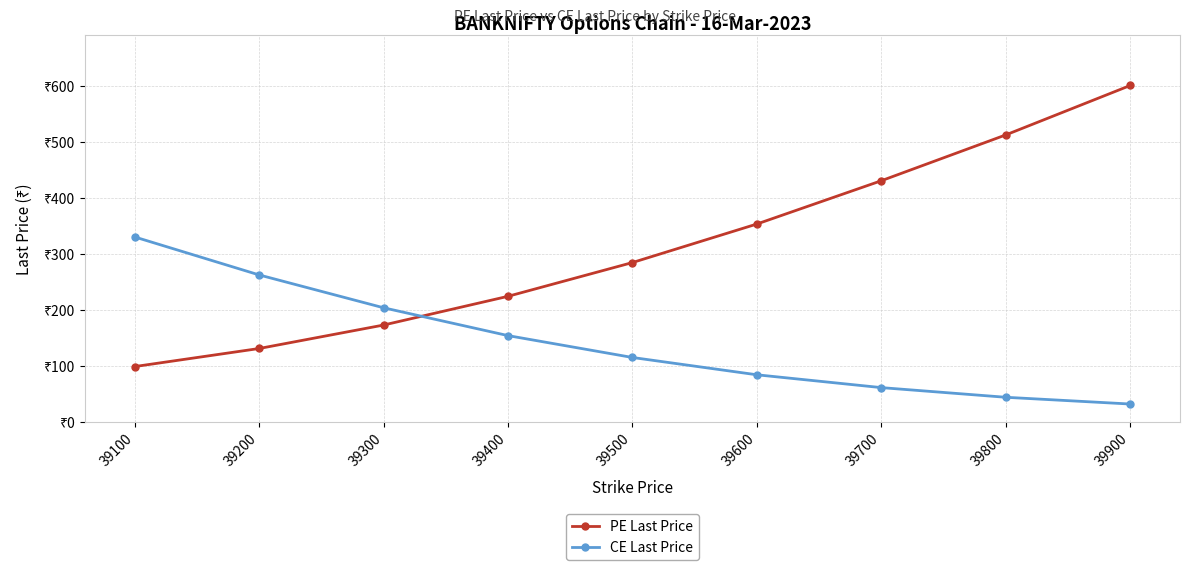

What are all the series names shown in the legend?

PE Last Price, CE Last Price